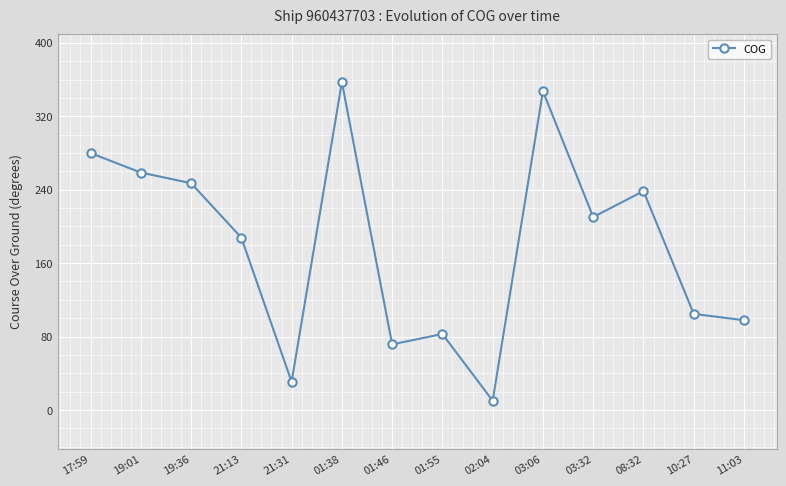

What is the maximum value shown in the chart?

357.3